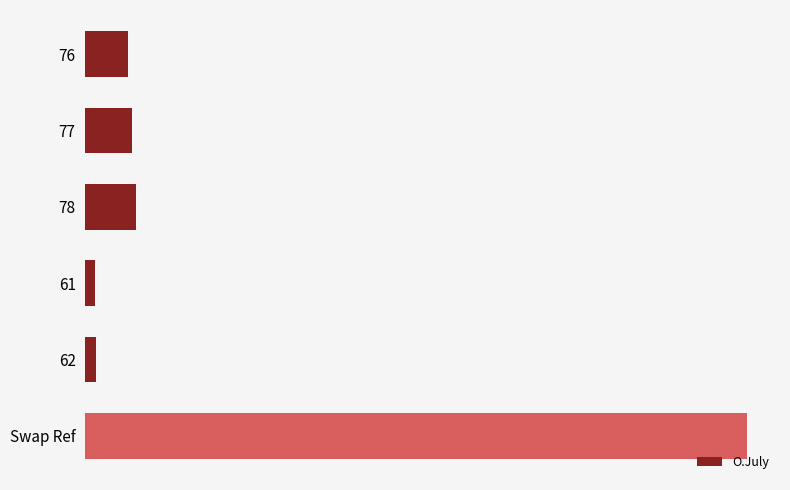

What is the average value?

16.1